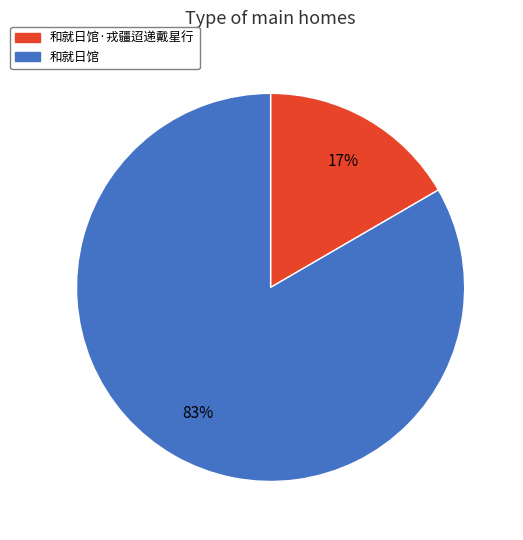

To the nearest percent, what is the average slice percentage?

50%